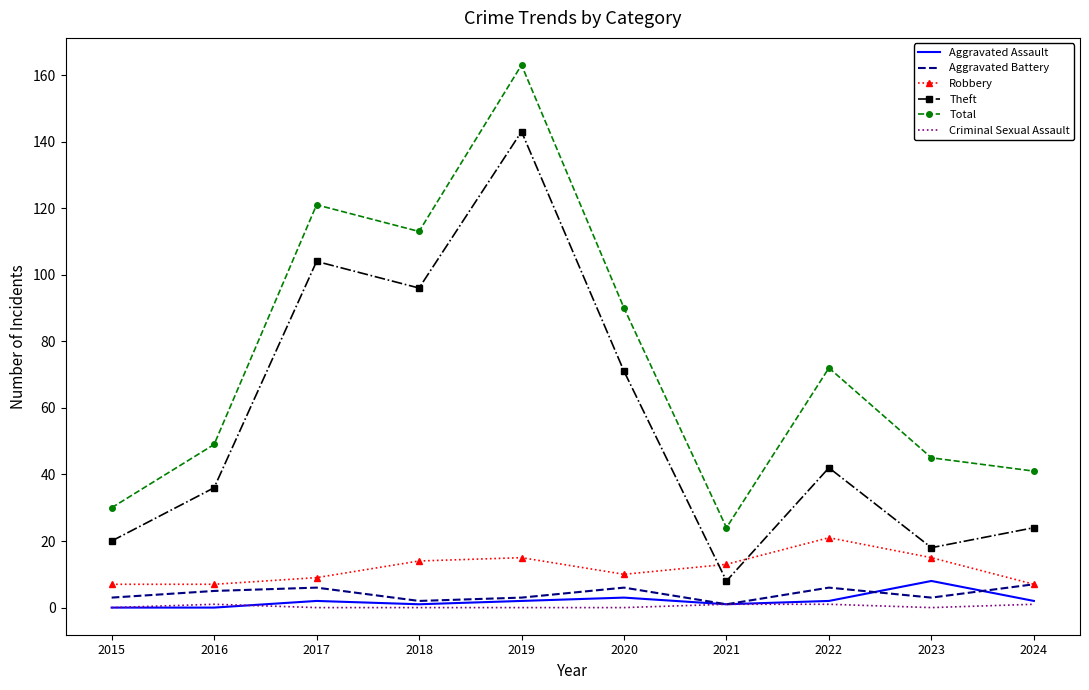

At which label is Theft closest to 75?

2020